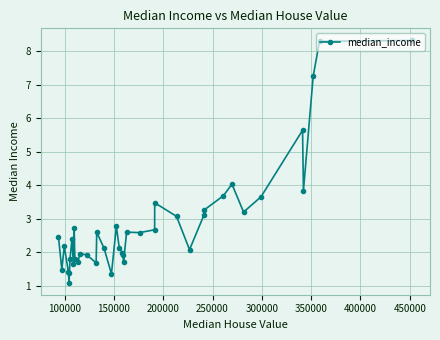

What is the minimum value shown in the chart?

1.1